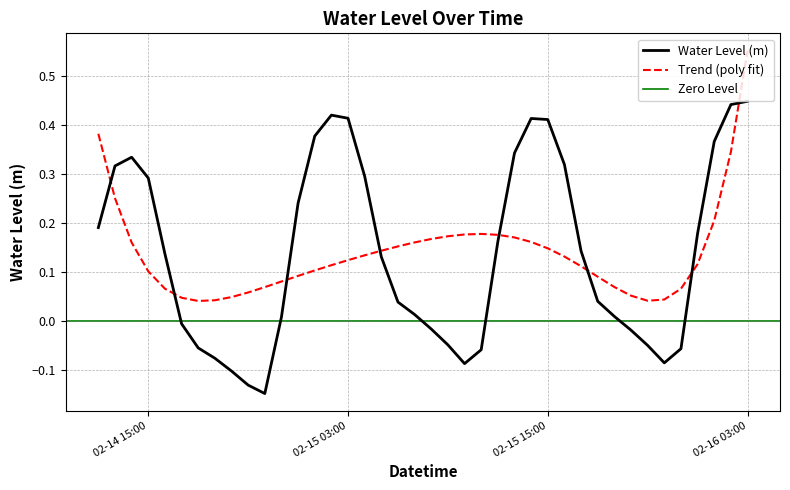

Reading left to right, transcribe all the data shown in this chart.

0.2	0.3	0.3	0.3	0.1	-0.0	-0.1	-0.1	-0.1	-0.1	-0.1	0.0	0.2	0.4	0.4	0.4	0.3	0.1	0.0	0.0	-0.0	-0.0	-0.1	-0.1	0.2	0.3	0.4	0.4	0.3	0.1	0.0	0.0	-0.0	-0.0	-0.1	-0.1	0.2	0.4	0.4	0.4